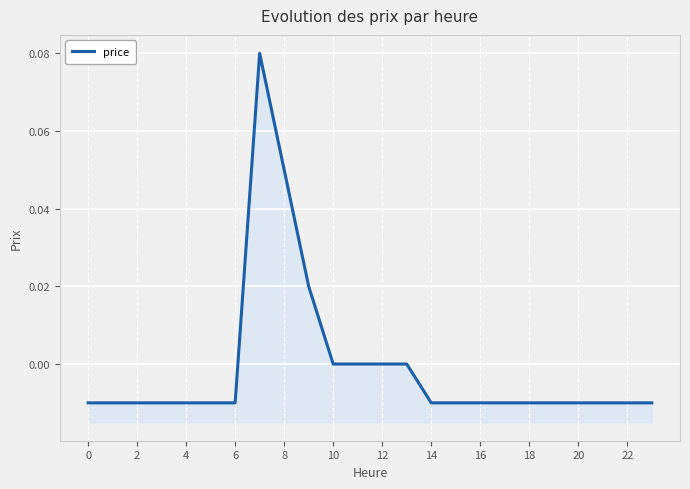

The value at 10 is -0.0. True or false?

False